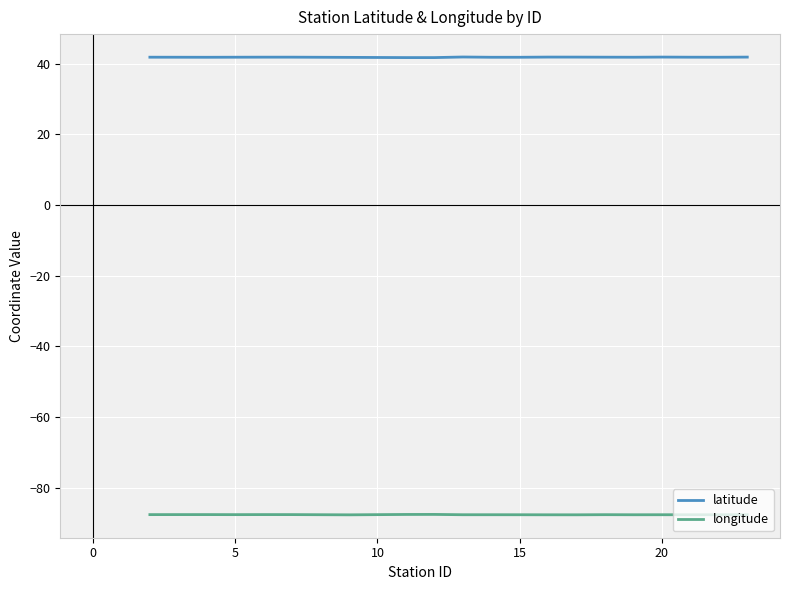

True or false: latitude and longitude cross at least once.

False